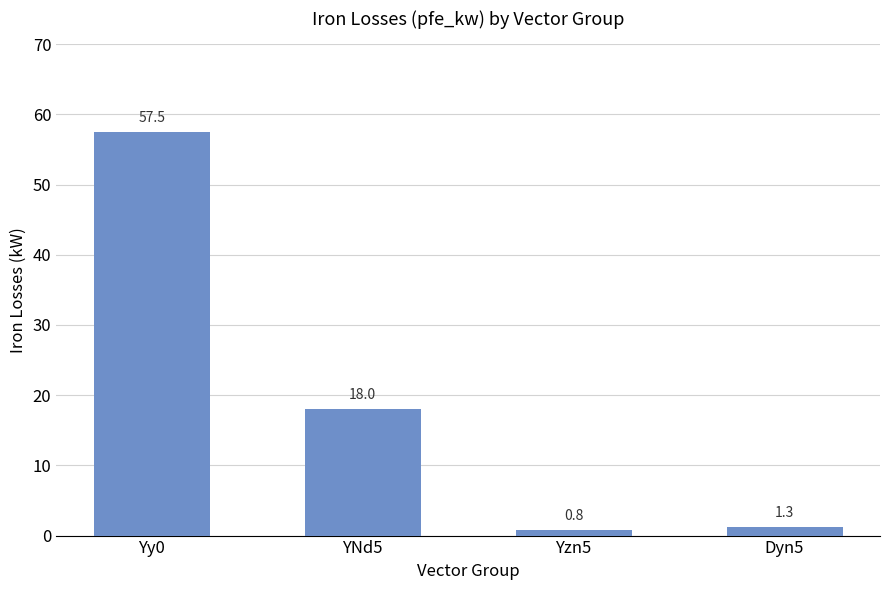

How many distinct data groups are displayed?

1